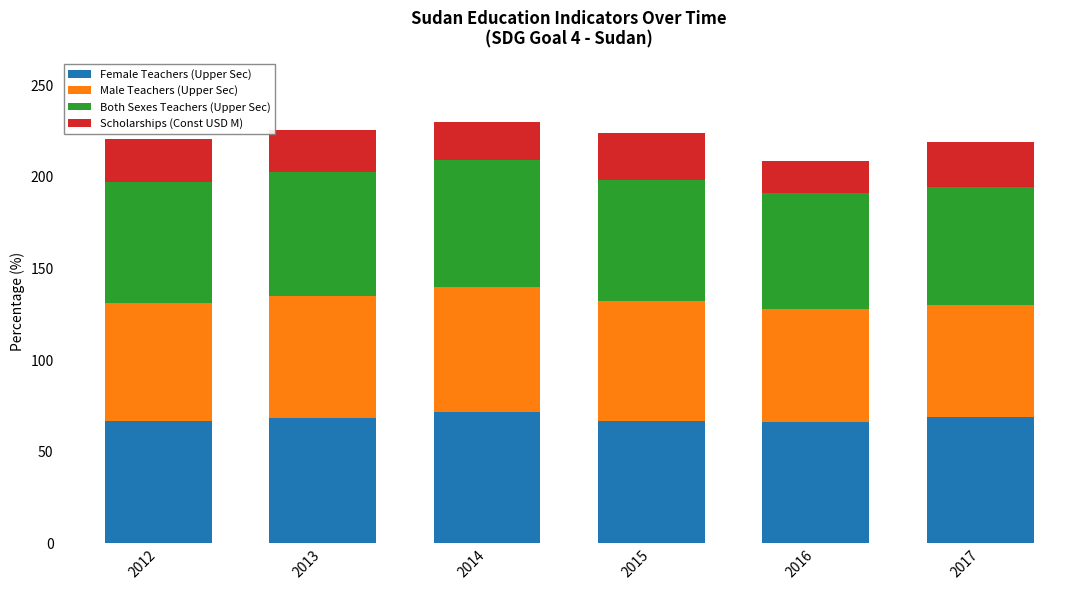

What is the total value across all series at 2017?

219.1